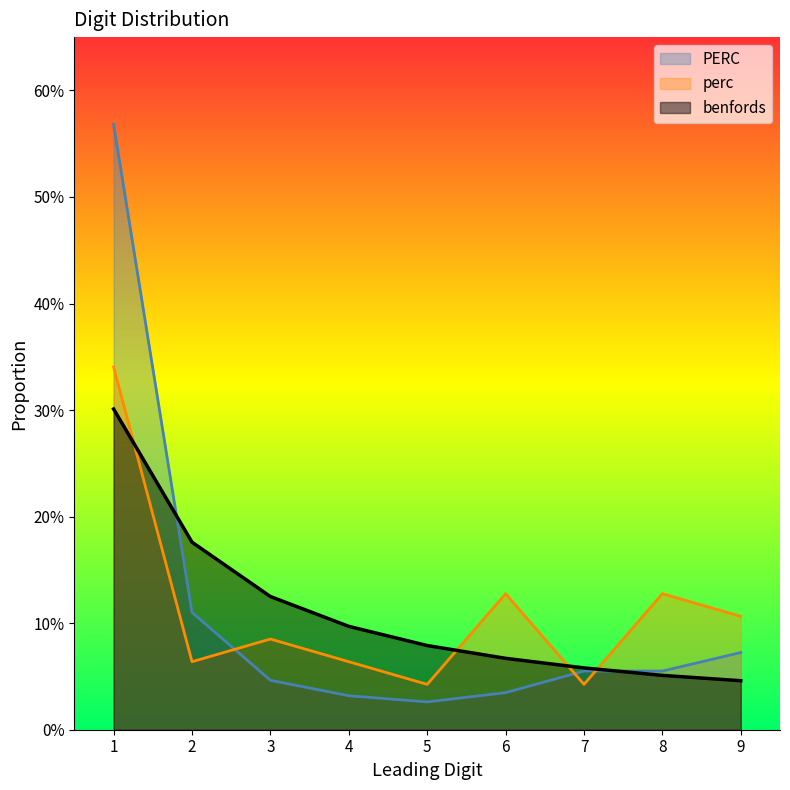

Which series has the widest spread of values?

PERC